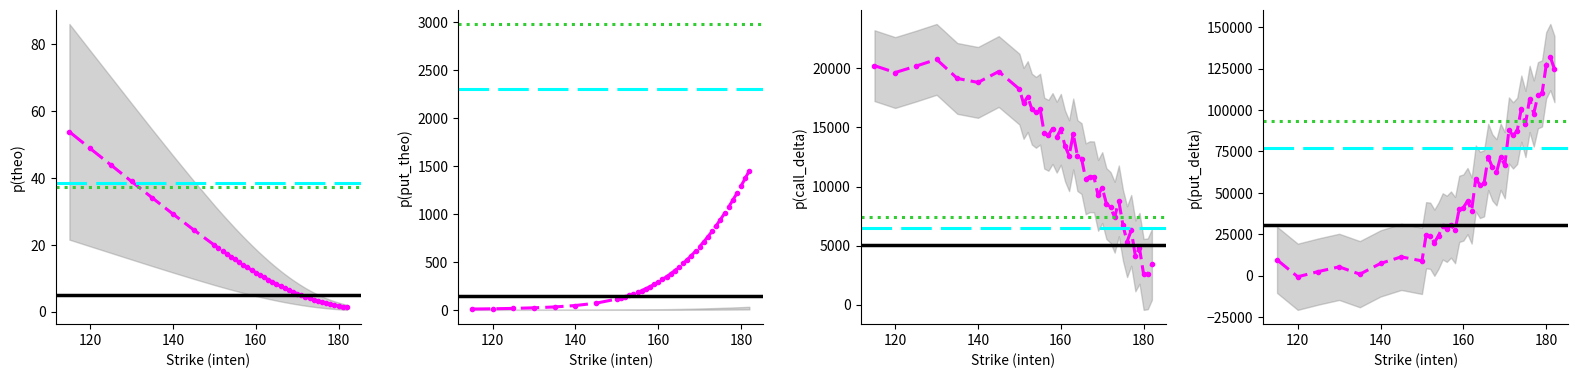

At how many categories does at least one series exceed 114905?

3